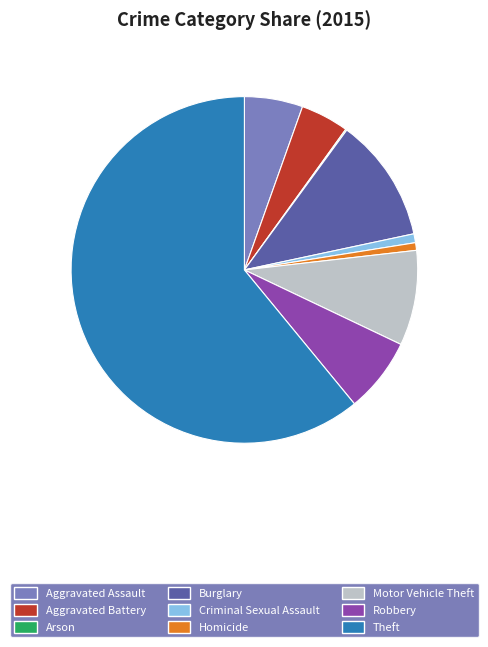

Which category accounts for the majority?

Theft